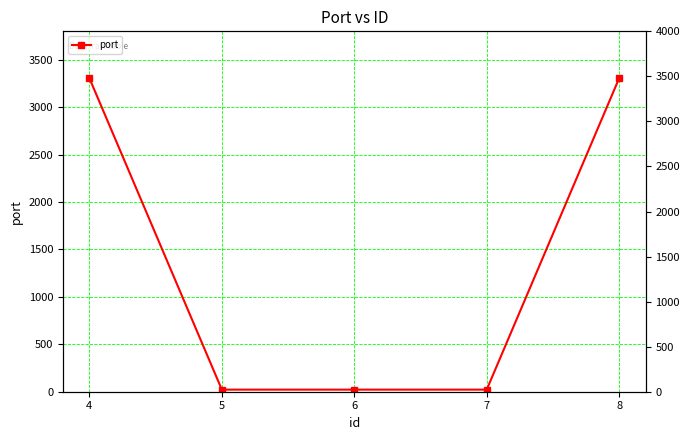

List the labels in order of value, smallest first.

5, 6, 7, 4, 8